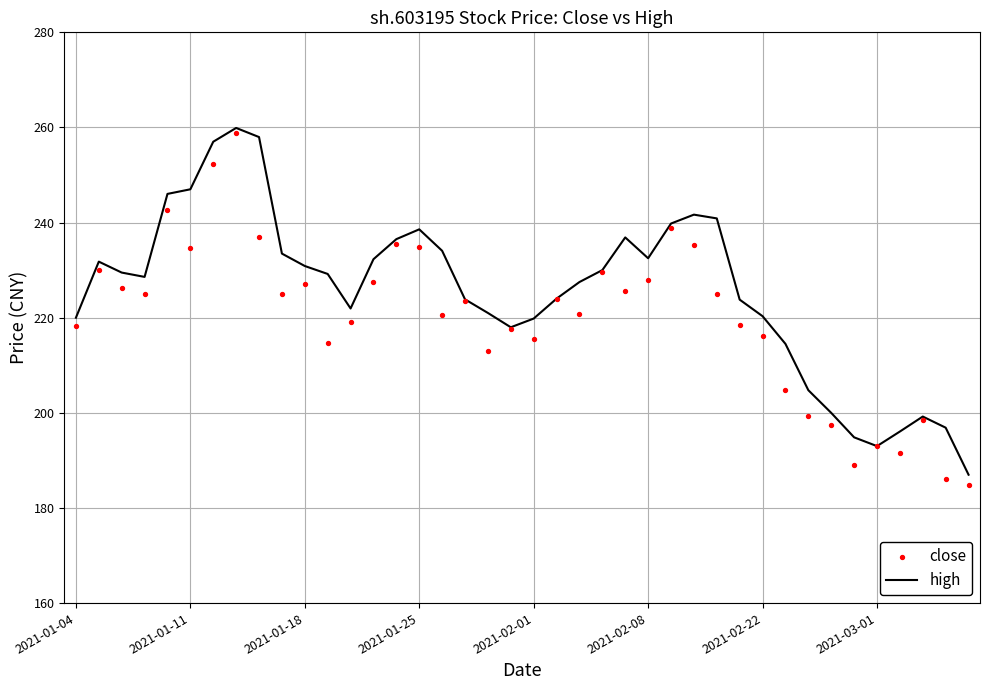

Which series has the largest total across all categories?

high